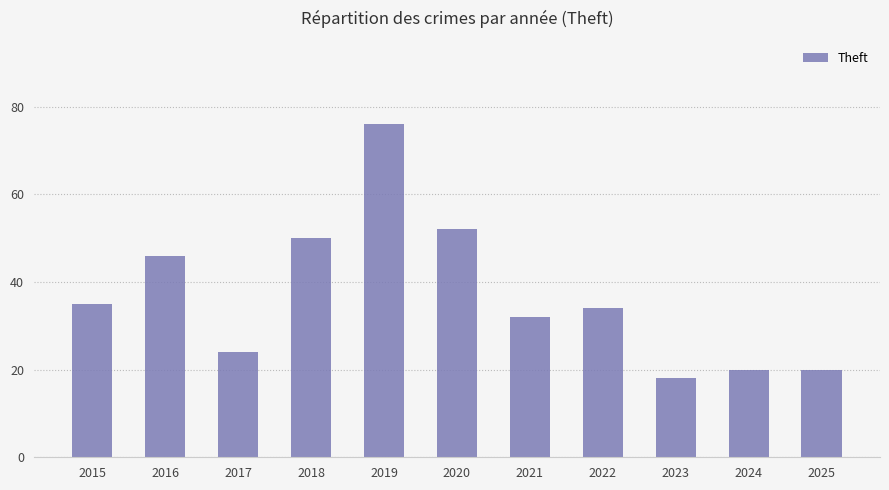

What is the sum of all values?

407